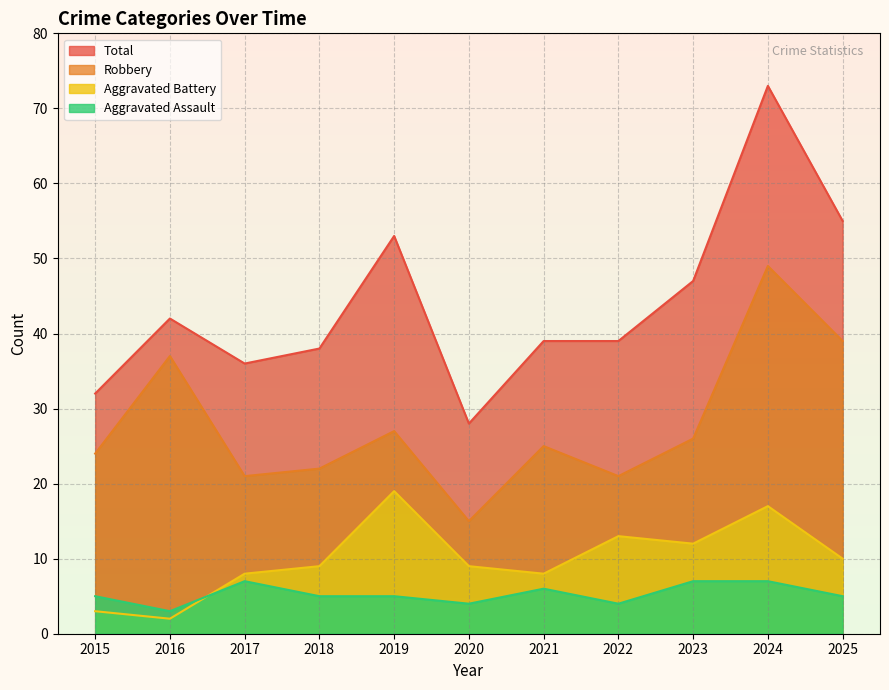

The Total series shows 47 at 2023. True or false?

True